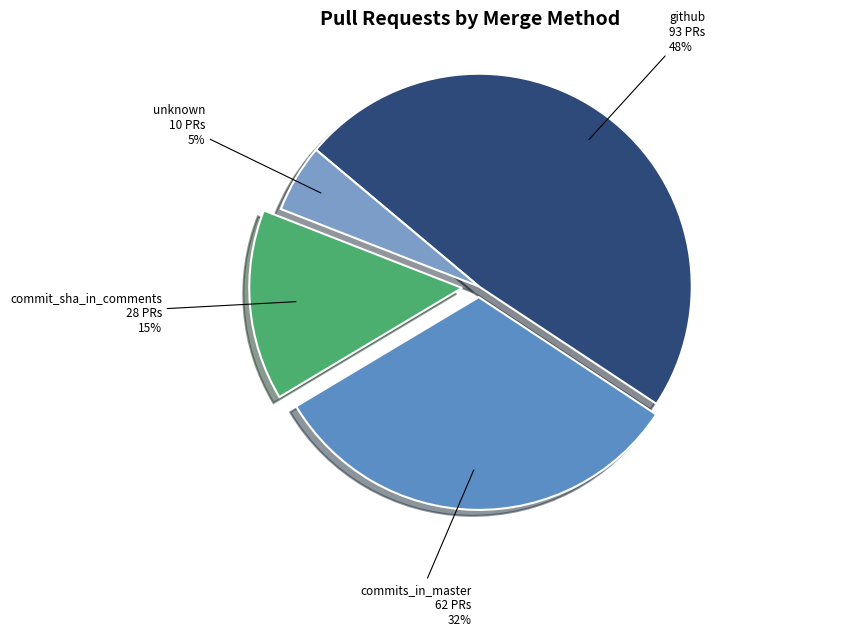

Combined, do commit_sha_in_comments and commits_in_master account for over 50%?

No